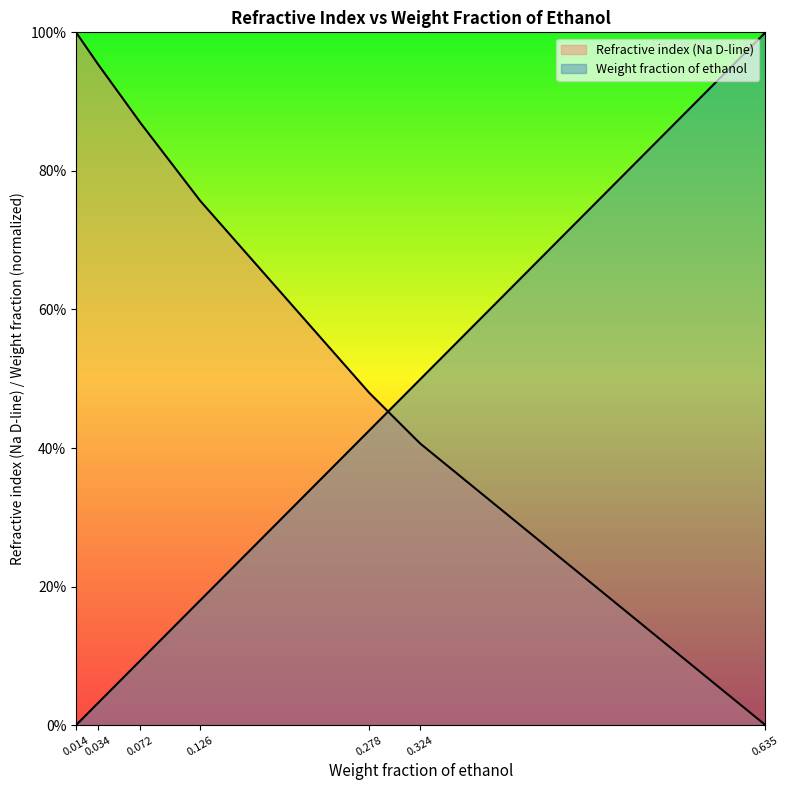

Reading left to right, list all the values displayed in this chart.

Weight fraction of ethanol: 0.0	0.0	0.1	0.2	0.4	0.5	1.0
Refractive index (Na D-line): 1.0	1.0	0.9	0.8	0.5	0.4	0.0